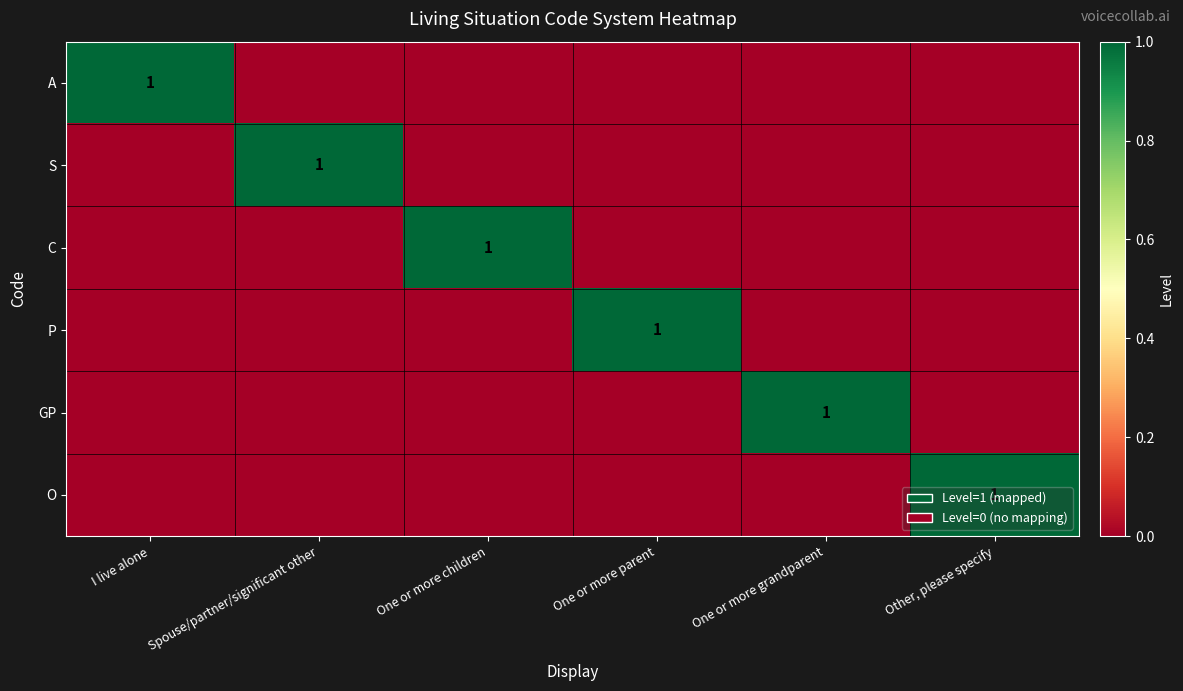

True or false: GP has a value of 2 at One or more grandparent.

False